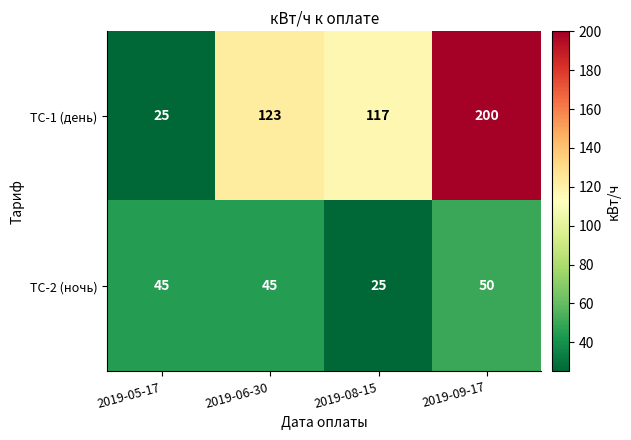

How many values in the ТС-2 (ночь) series are below 45?

1